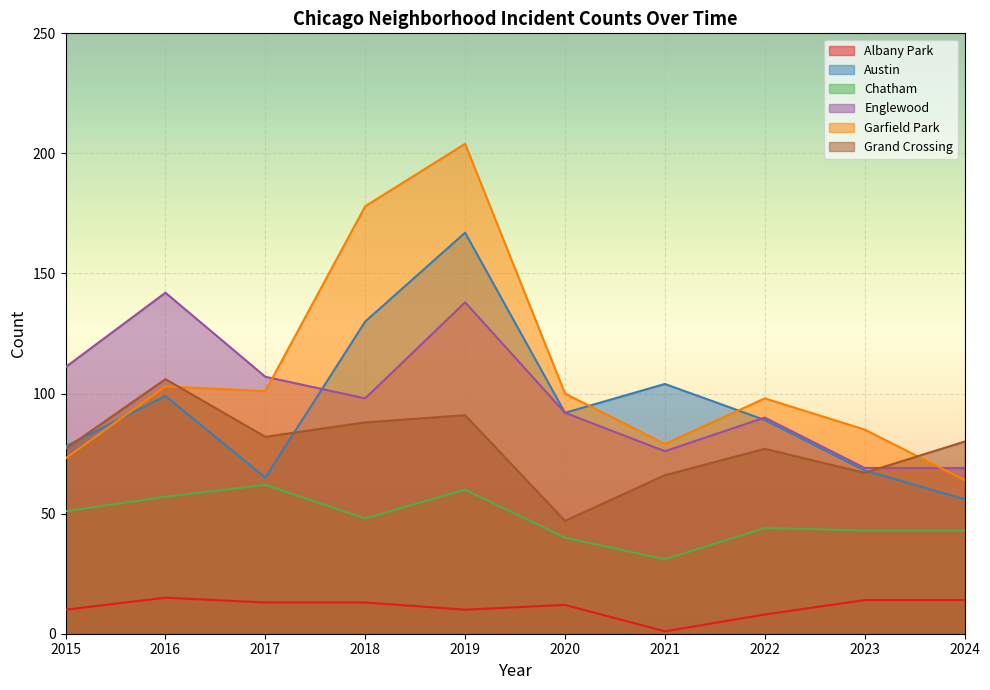

What is the difference between the second highest and minimum values in the Chatham series?

29